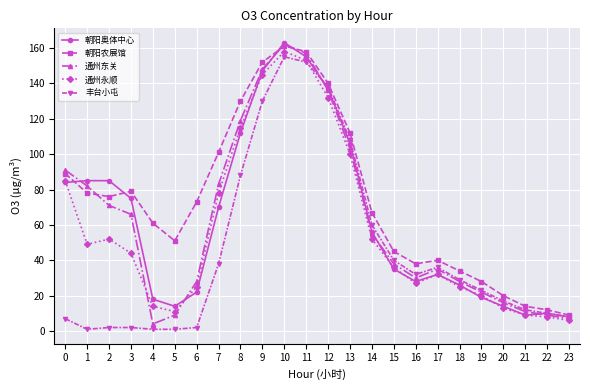

Reading left to right, what are all the values shown in this chart?

朝阳奥体中心: 84	85	85	75	18	14	22	70	112	147	163	155	137	106	56	35	28	32	26	19	14	9	10	8
朝阳农展馆: 89	78	76	79	61	51	73	101	130	152	161	158	140	112	67	45	38	40	34	28	20	14	12	9
通州东关: 91	82	71	66	4	9	28	83	119	148	162	157	136	103	55	38	30	35	28	22	16	11	9	7
通州永顺: 85	49	52	44	14	11	25	78	115	145	158	153	132	100	52	36	27	32	25	20	13	9	8	6
丰台小屯: 7	1	2	2	1	1	2	38	88	130	155	152	138	108	60	40	32	36	29	23	17	12	10	8